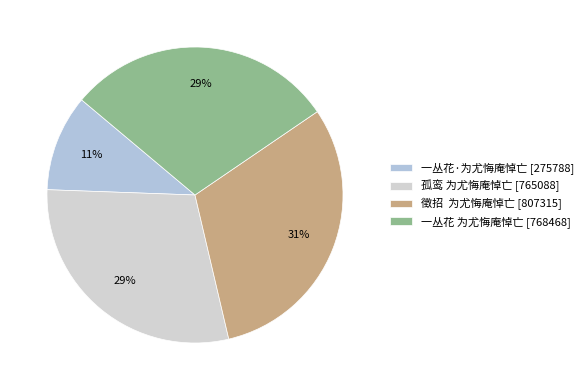

Which category has the biggest portion of the pie?

徵招  为尤悔庵悼亡